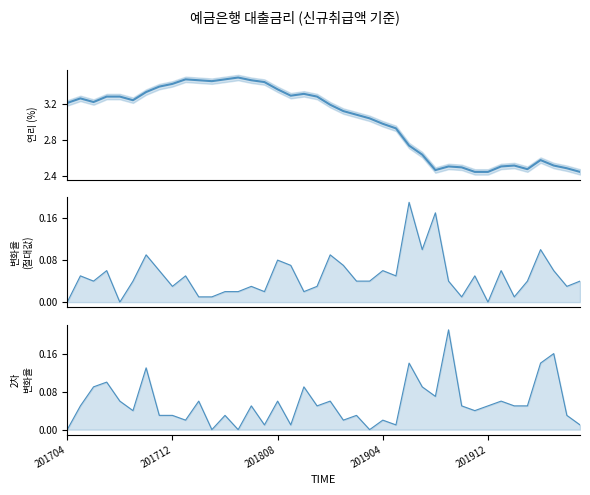

What is the value of the 2차 변화율 point at the 34th from the left?

0.1